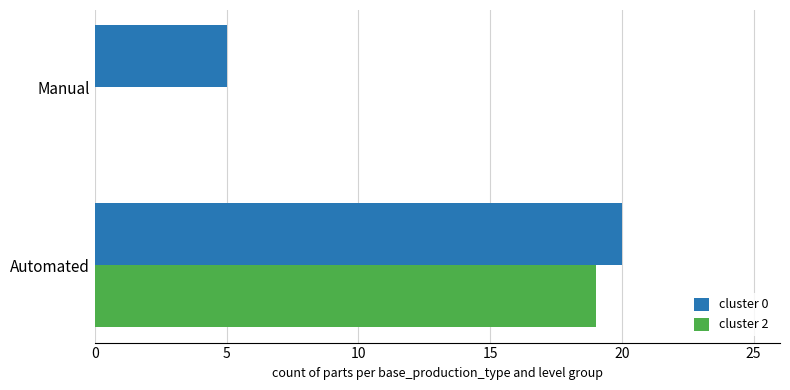

What is the sum of all cluster 2 values?

19